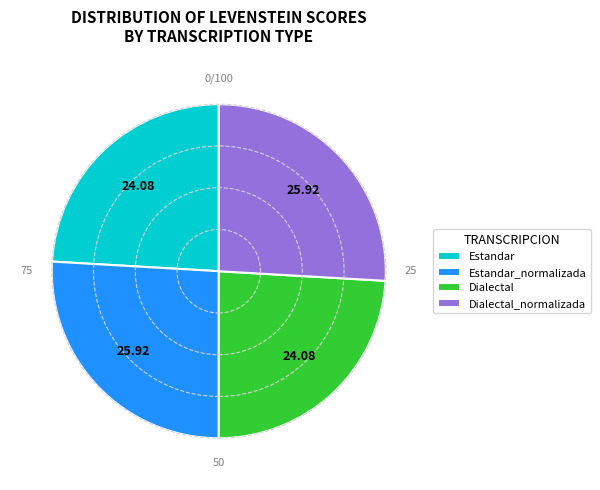

Is Estandar the majority of the pie?

No